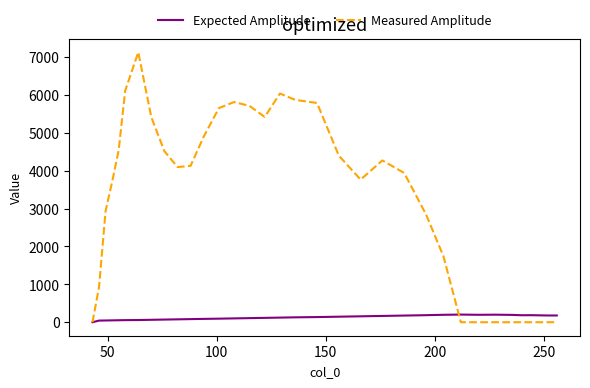

Count the number of data series in this chart.

2